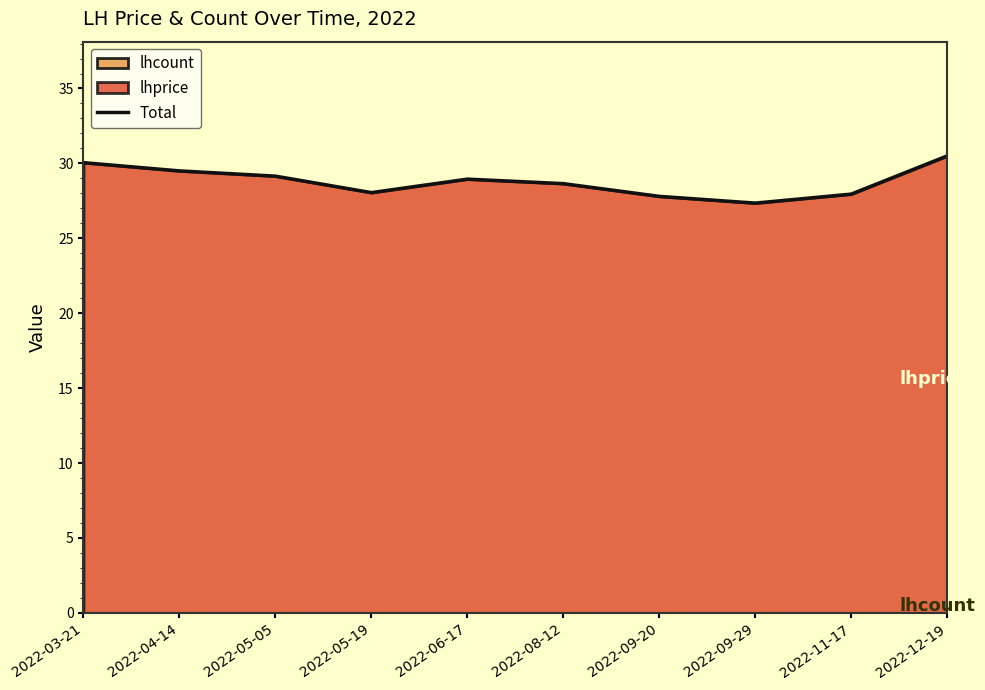

What is the label of the 10th point from the right?

2022-03-21